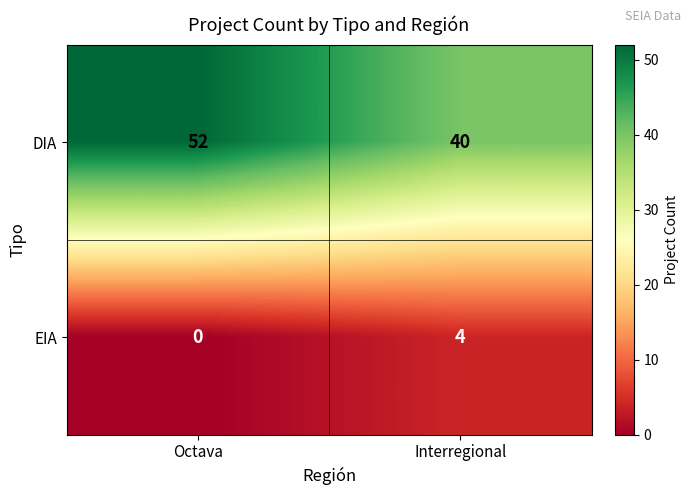

What is the difference between the EIA values at Interregional and Octava?

4